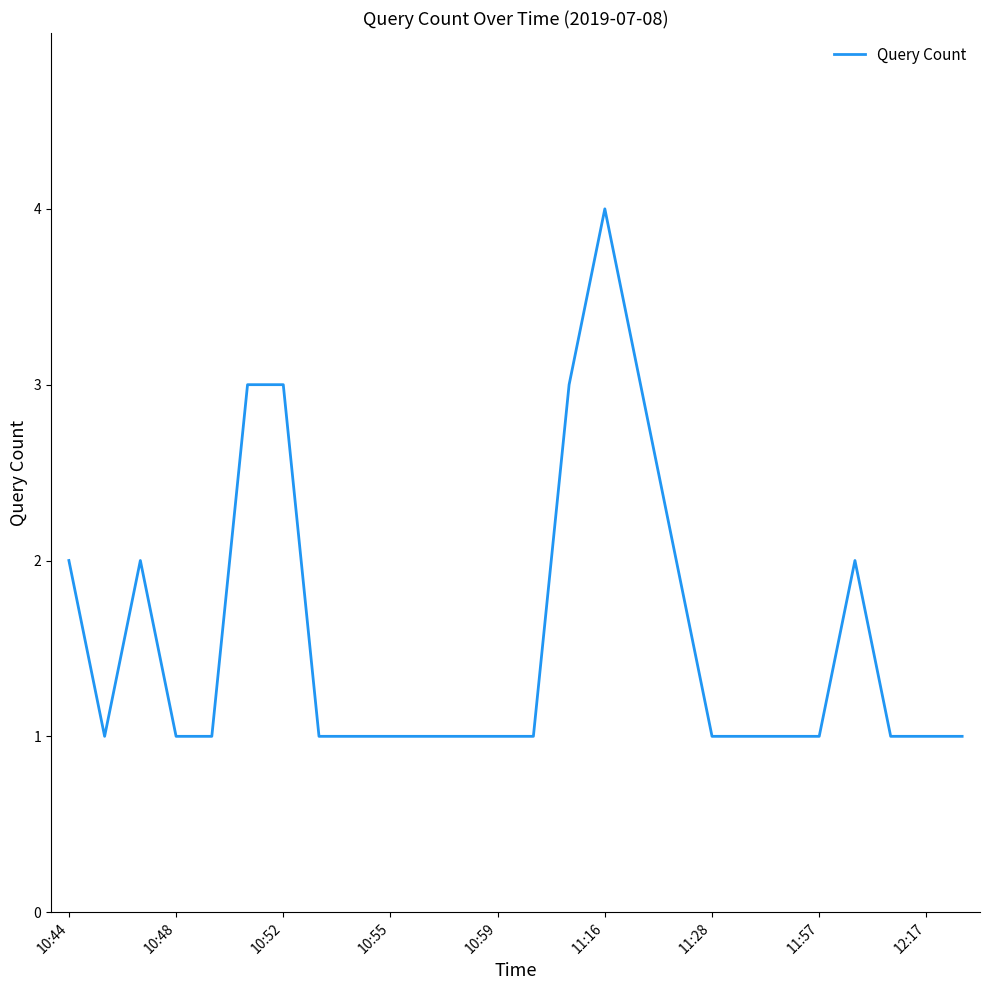

What is the greatest value displayed?

4